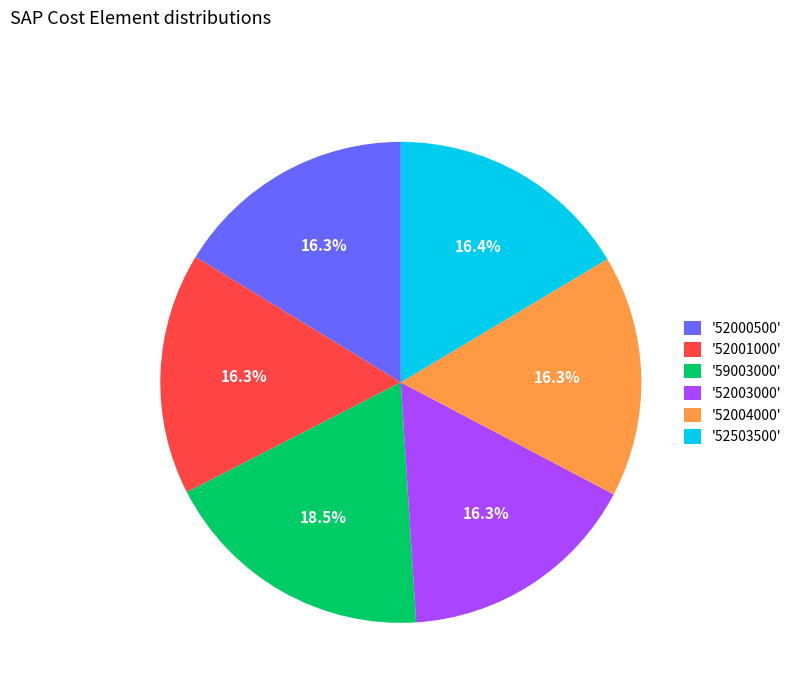

Which has a higher value, '59003000' or '52503500'?

'59003000'